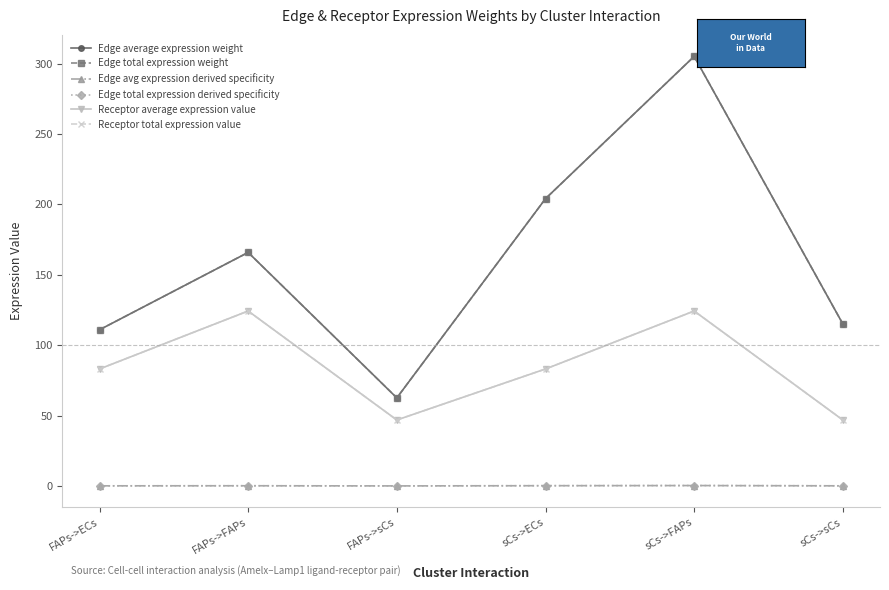

Reading right to left, list all the values displayed in this chart.

Edge average expression weight: 115.1	305.1	204.0	62.6	165.9	110.9
Edge total expression weight: 115.1	305.1	204.0	62.6	165.9	110.9
Edge avg expression derived specificity: 0.1	0.3	0.2	0.1	0.2	0.1
Edge total expression derived specificity: 0.1	0.3	0.2	0.1	0.2	0.1
Receptor average expression value: 46.9	124.3	83.1	46.9	124.3	83.1
Receptor total expression value: 46.9	124.3	83.1	46.9	124.3	83.1